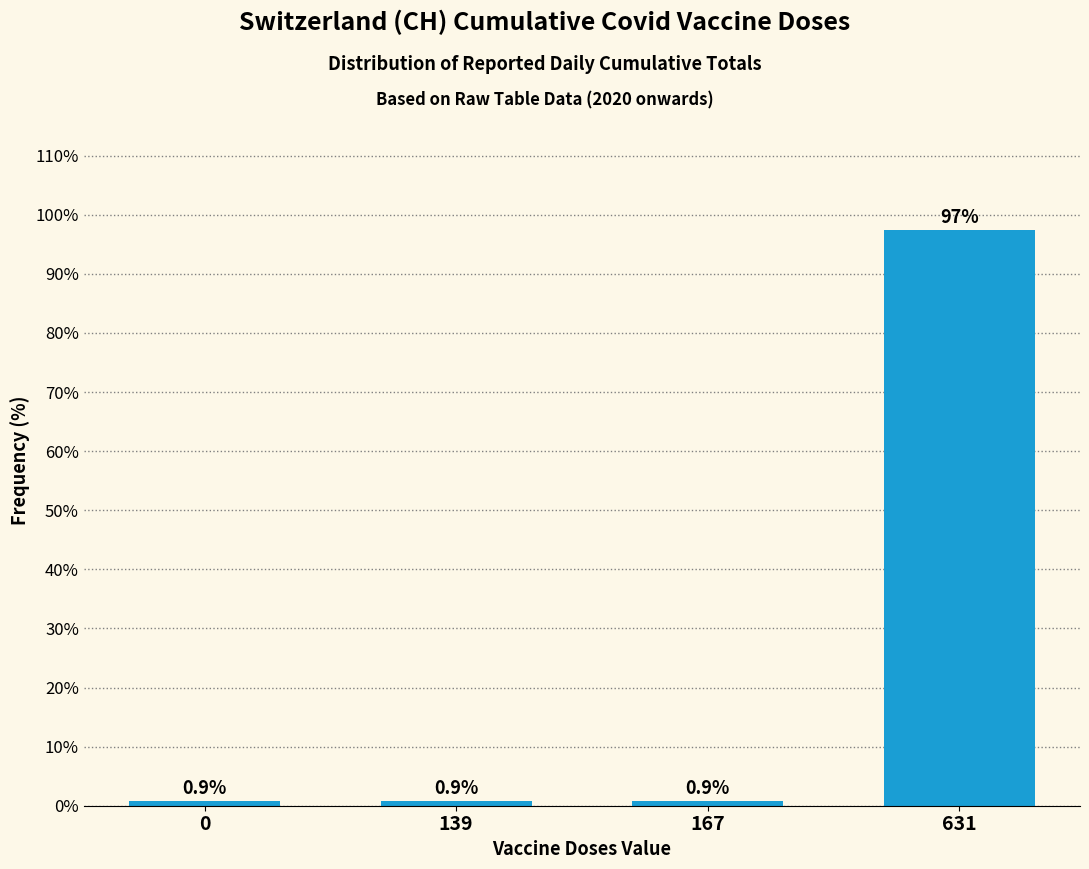

Reading left to right, transcribe all the data shown in this chart.

0.9	0.9	0.9	97.4